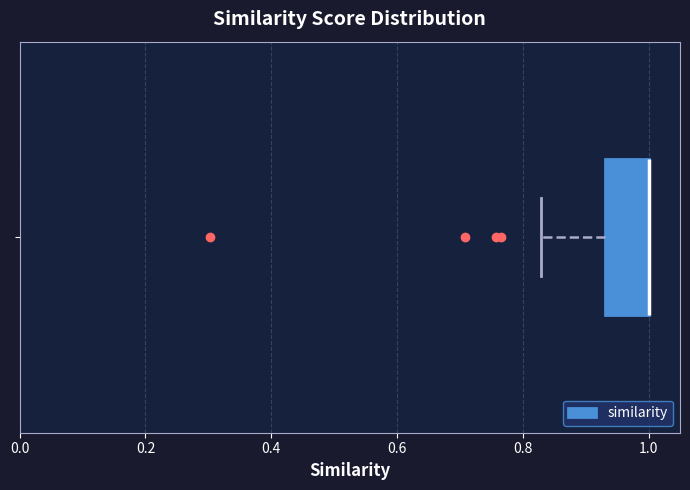

Read this box plot against the x-axis: the position of the median line, the range covered by the box, and the ends of both whiskers. The values are not printed on the chart, so give them approximately, as read against the axis.

median 1.00 (drawn on the box's right edge), box 0.94 to 1.00, whiskers 0.82 to 1.00